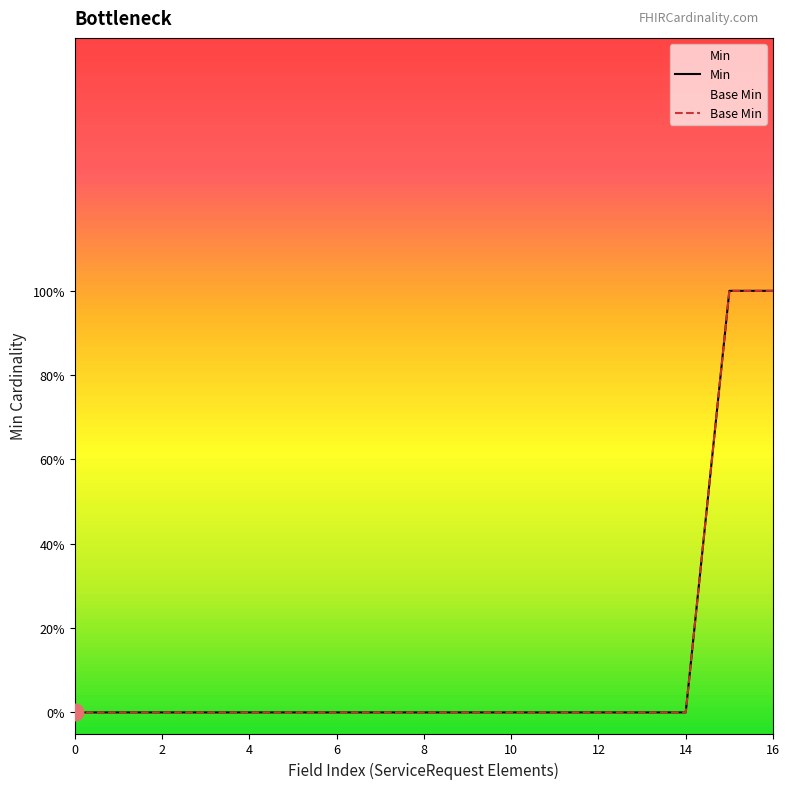

What is the label of the 1st point from the right?

16